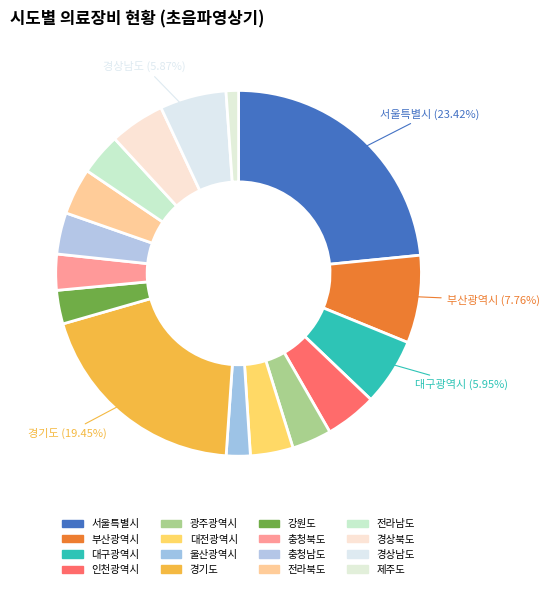

What is the change in value from 경기도 to 충청남도?

-2495